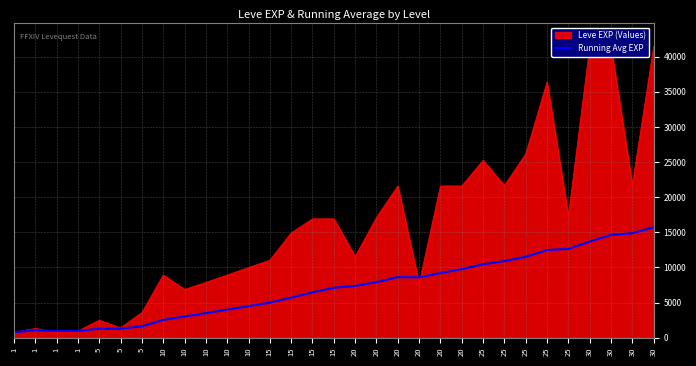

Where is the first local maximum?

1